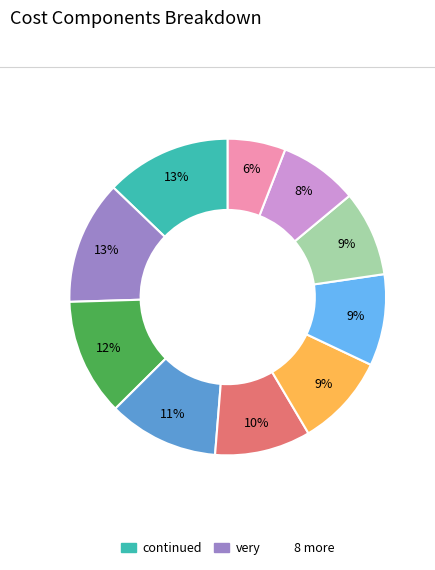

To the nearest percent, what is the difference between the largest and smallest slice percentages?

7%